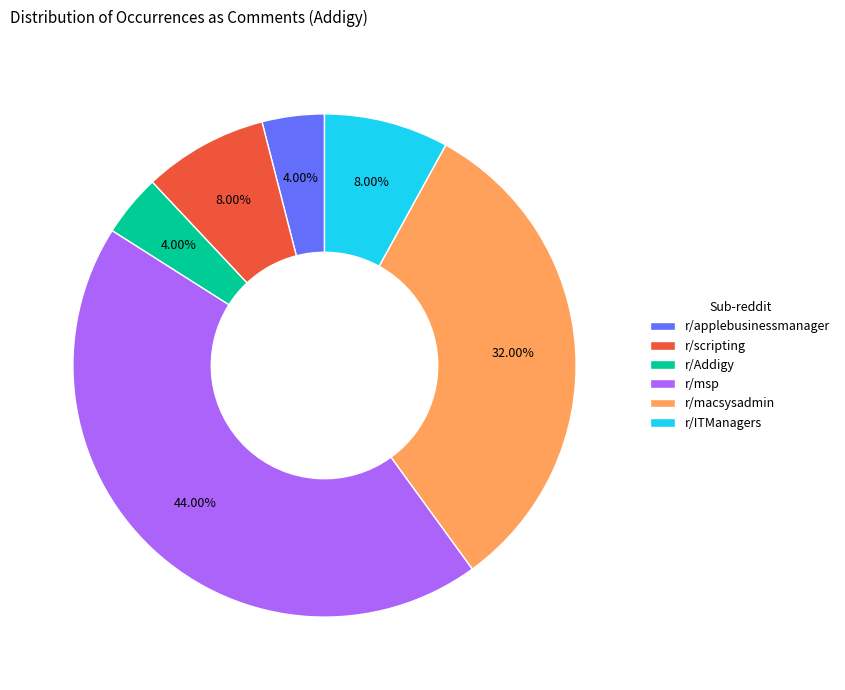

How many segments does this pie chart have?

6